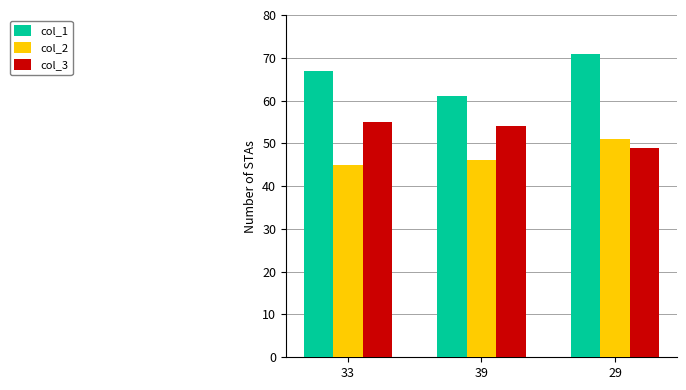

List the series in order of their peak value, lowest first.

col_2, col_3, col_1